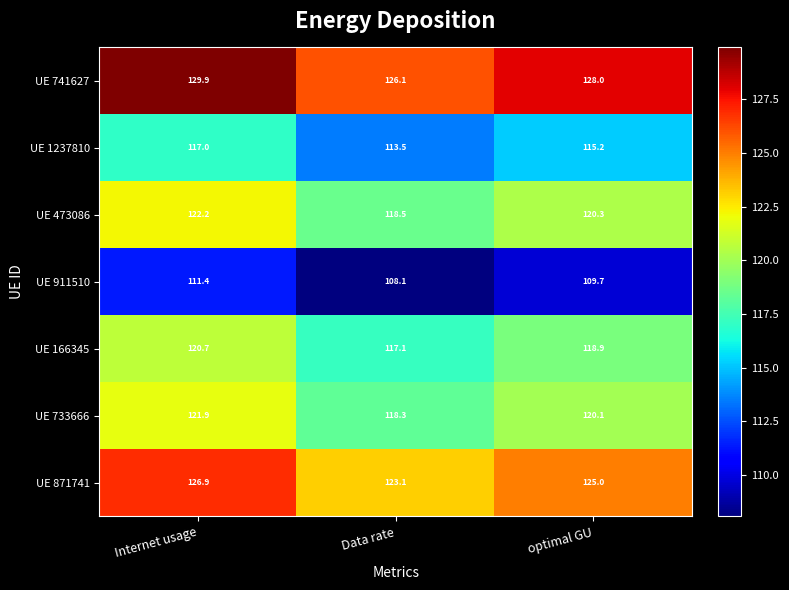

Is it true that UE 473086 equals 184.2 at Internet usage?

False